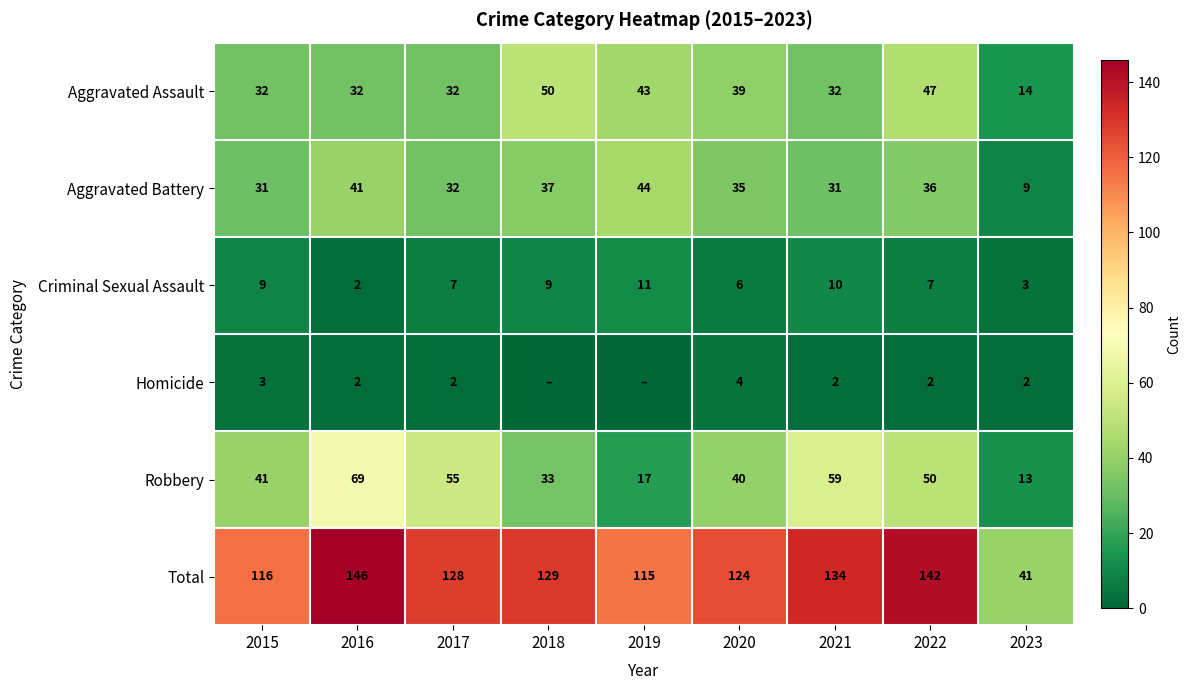

Between 2015 and 2022, which series saw the biggest shift?

Total